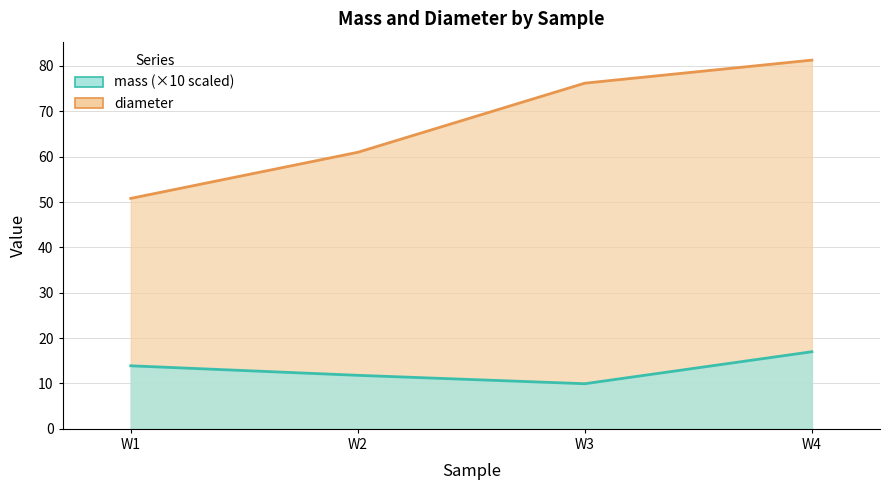

Is the value of mass at W1 greater than the value of diameter at W1?

No